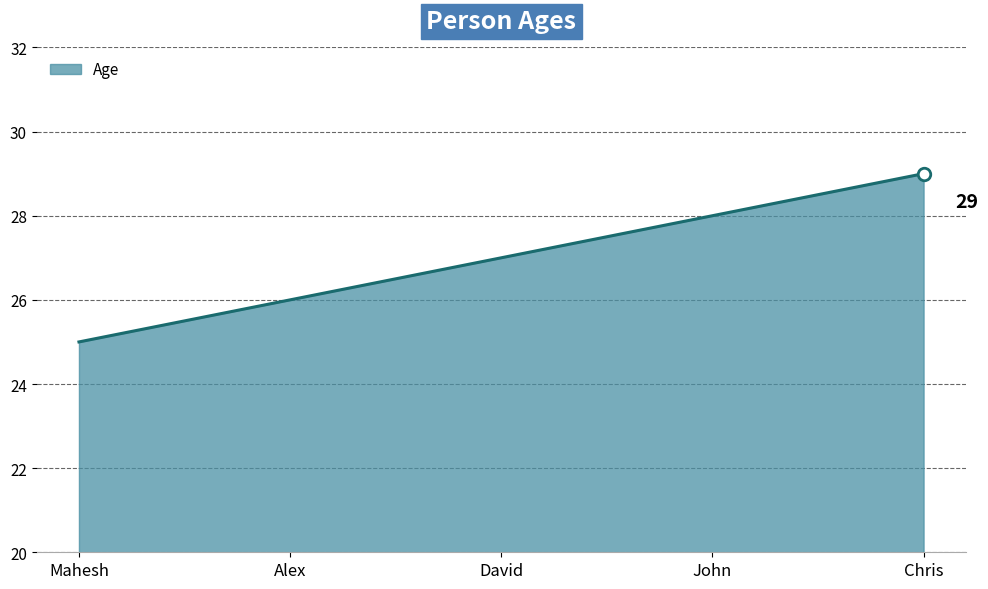

The value at David is 27. True or false?

True